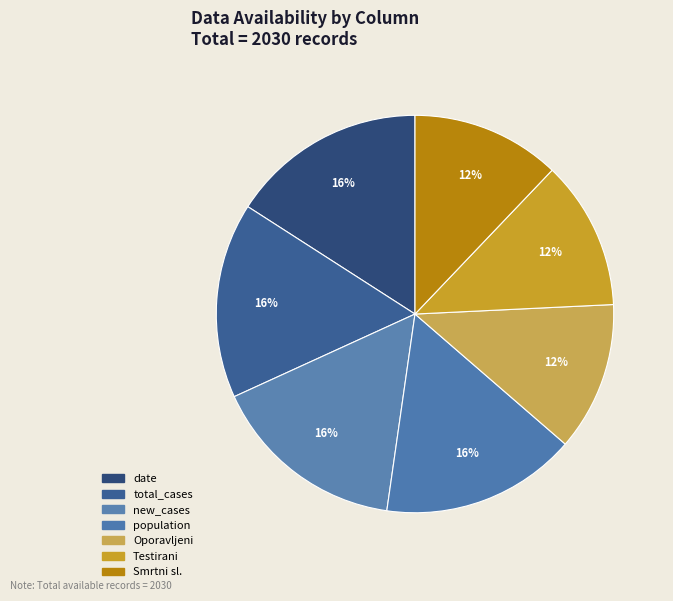

Which has a higher value, total_cases or Testirani?

total_cases